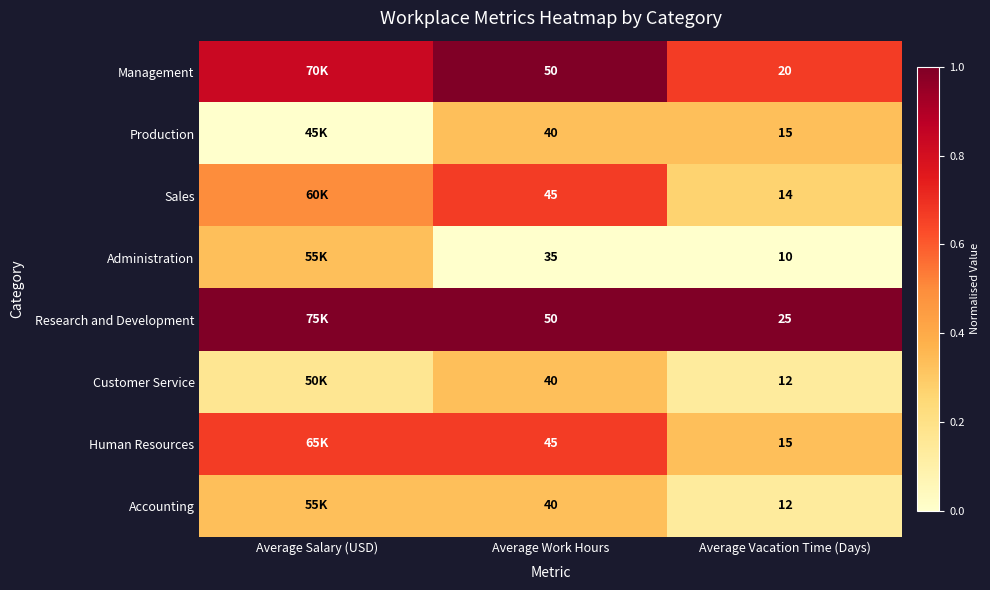

Is the value of Sales at Average Work Hours greater than the value of Human Resources at Average Vacation Time (Days)?

Yes